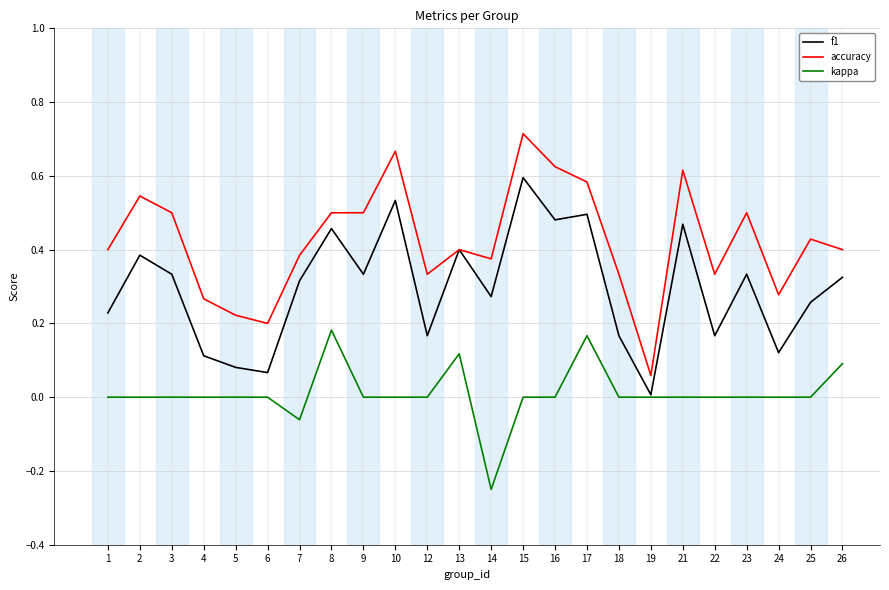

True or false: kappa and accuracy intersect in this chart.

False